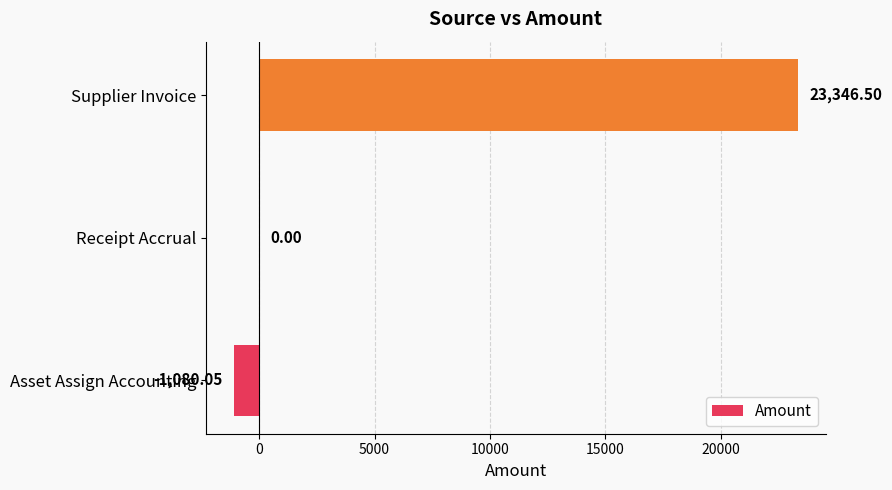

At which label is the value closest to 11133?

Receipt Accrual